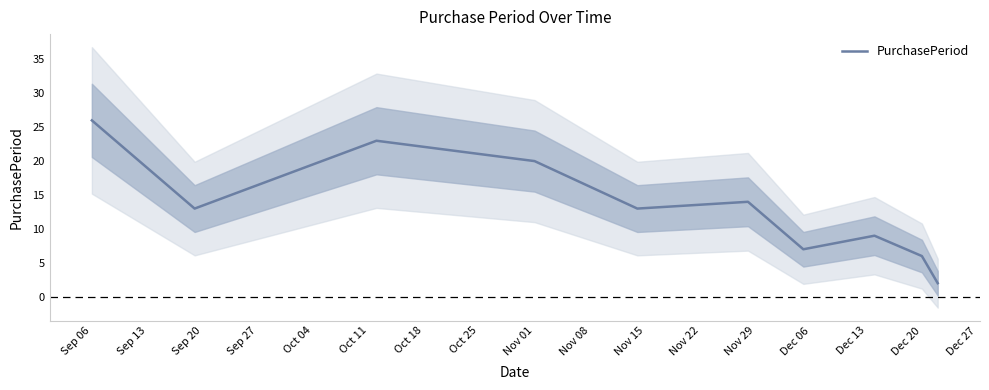

Count the number of categories in the chart.

10